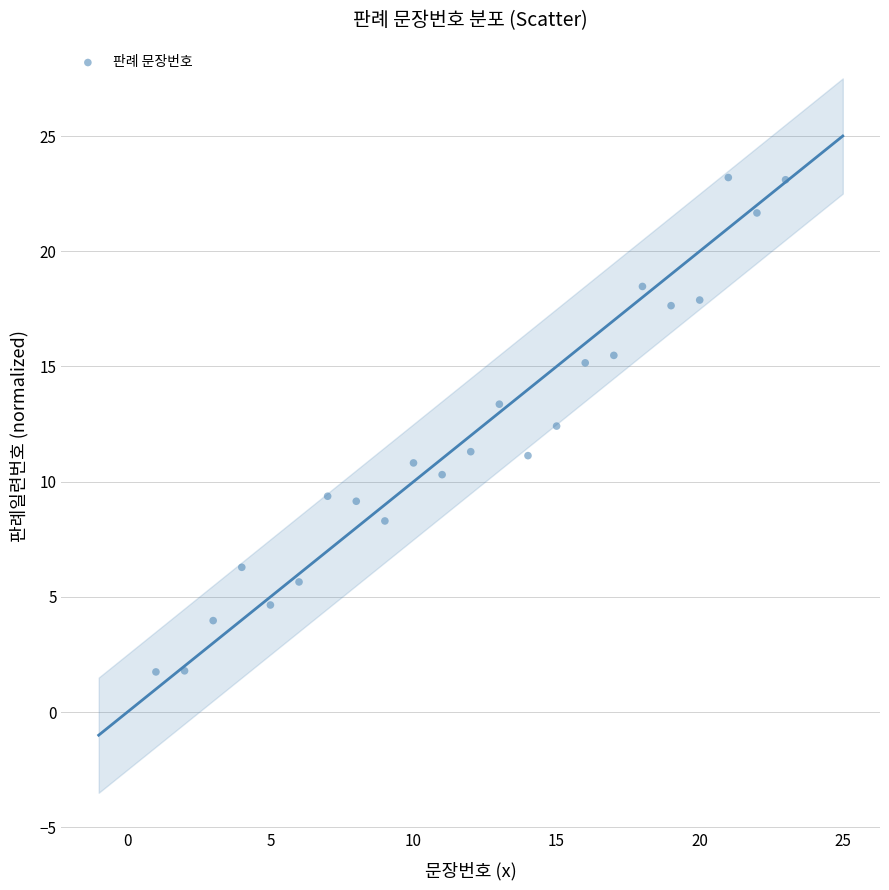

What is the range of X values (max minus min)?

22.0